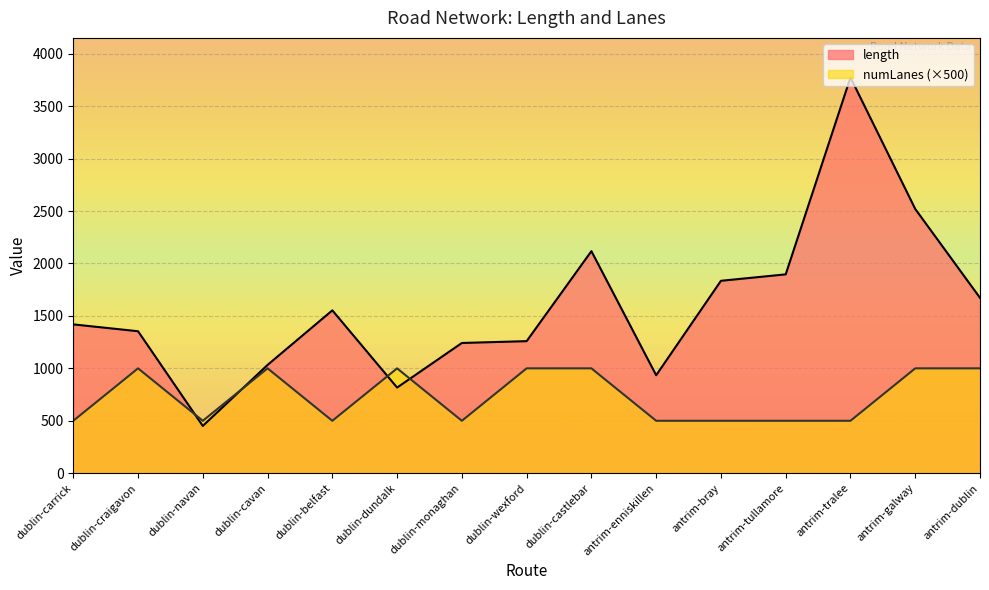

The length series shows 1259.4 at dublin-wexford. True or false?

True